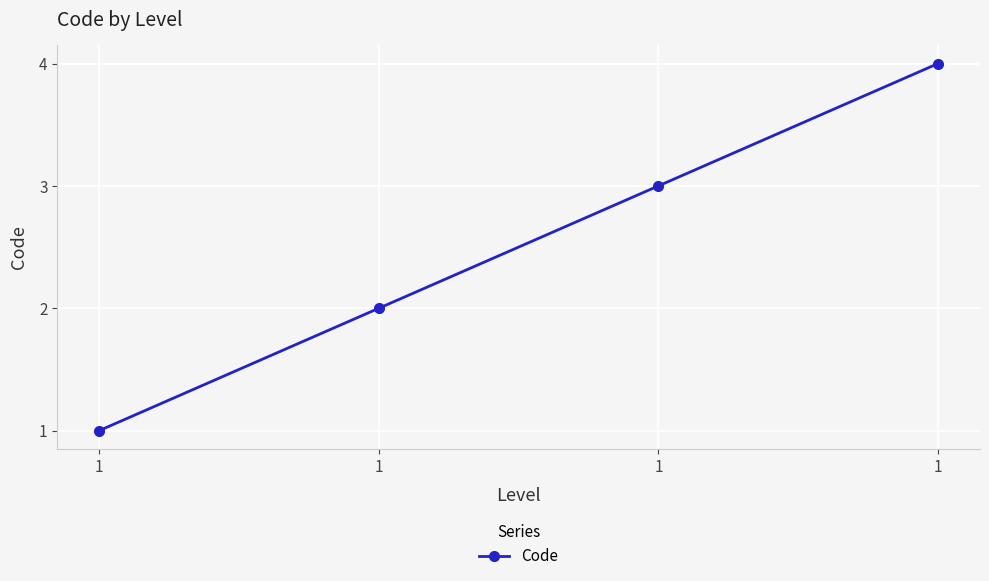

Reading right to left, list all the values displayed in this chart.

4	3	2	1